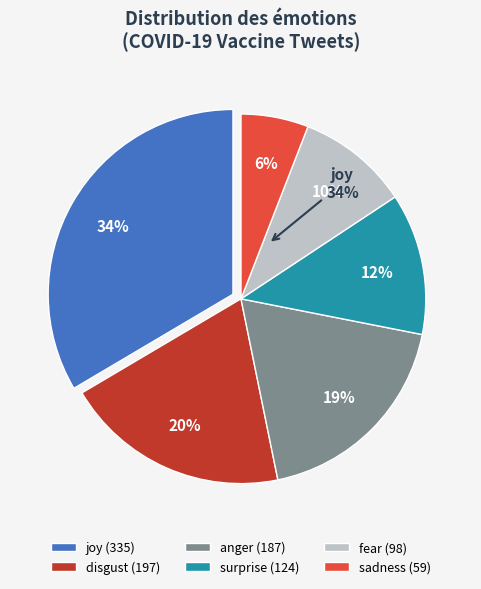

Is there a majority slice in this chart?

No